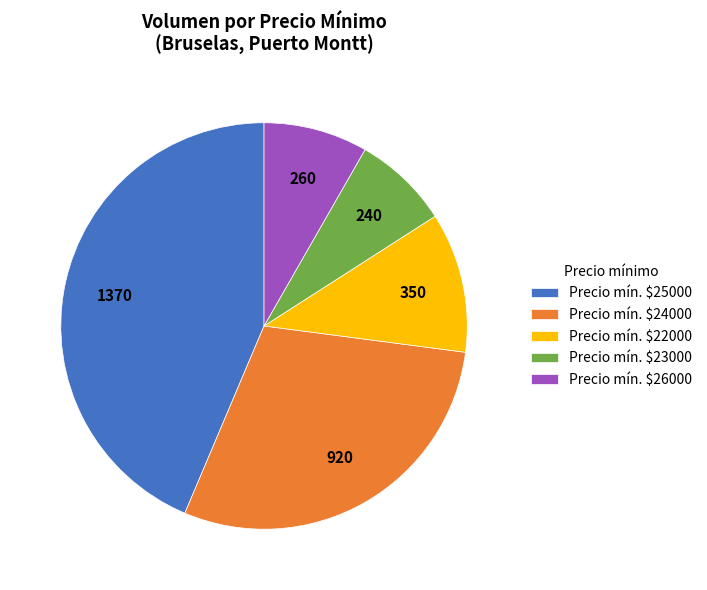

How many segments does this pie chart have?

5